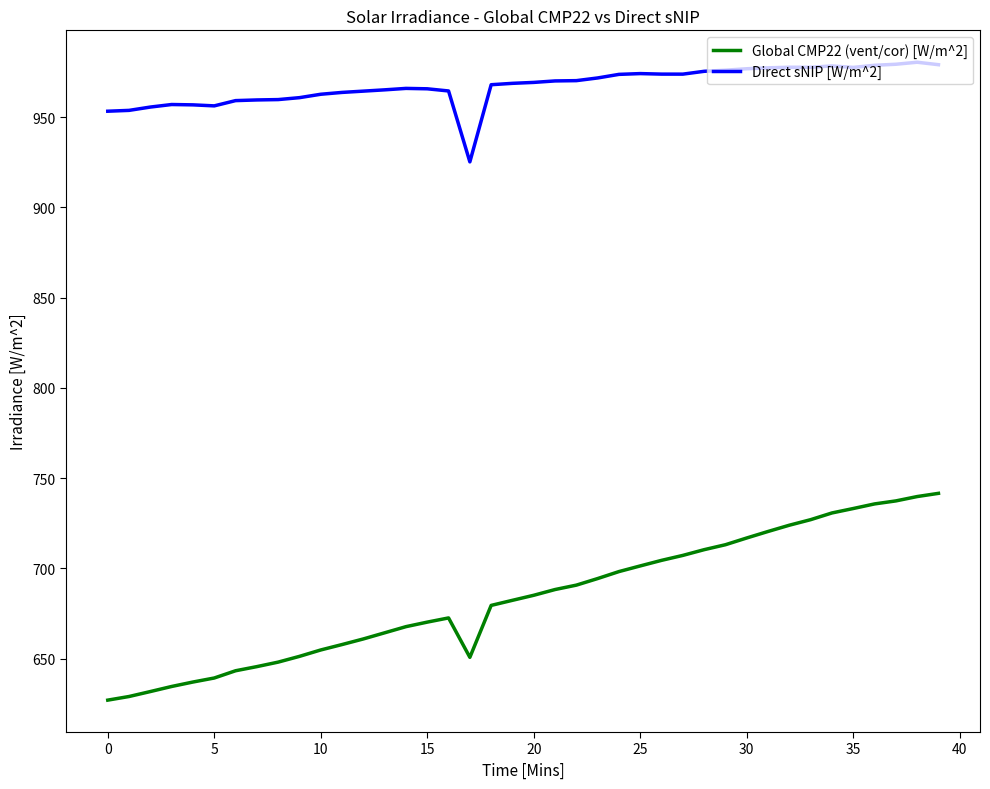

How many lines are shown in the chart?

2